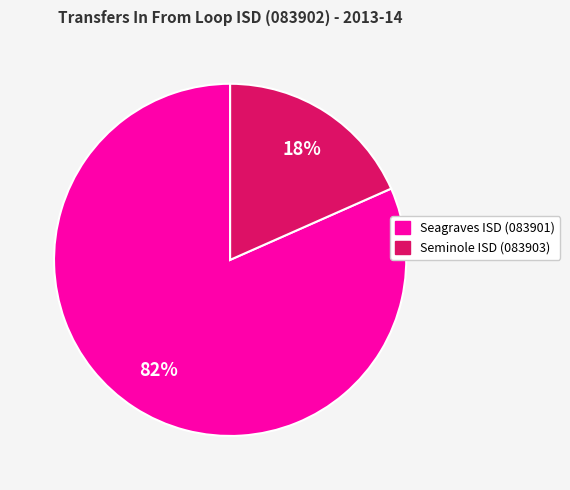

To the nearest percent, what is the average slice percentage?

50%